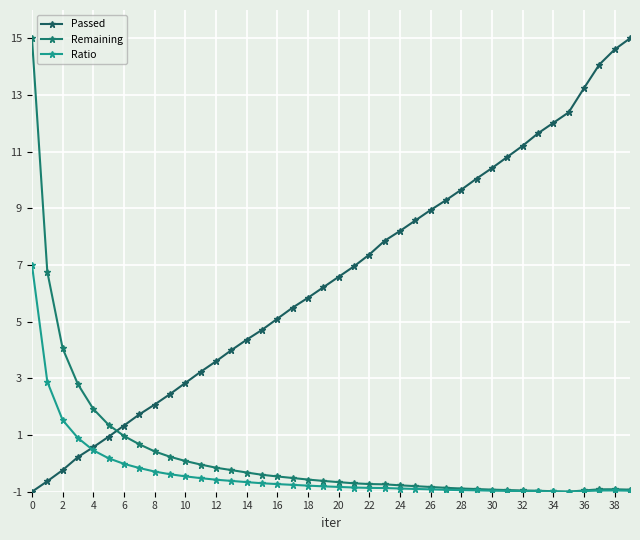

Count the number of categories in the chart.

40